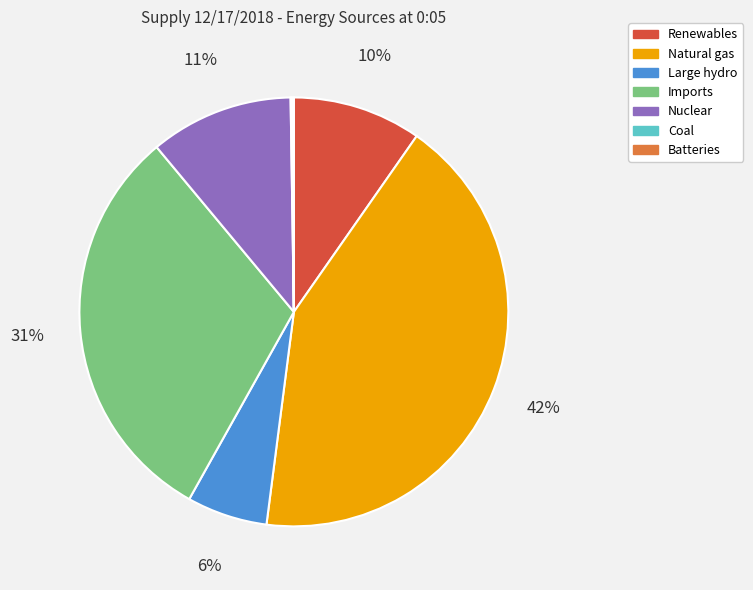

Between Imports and Natural gas, which is larger?

Natural gas